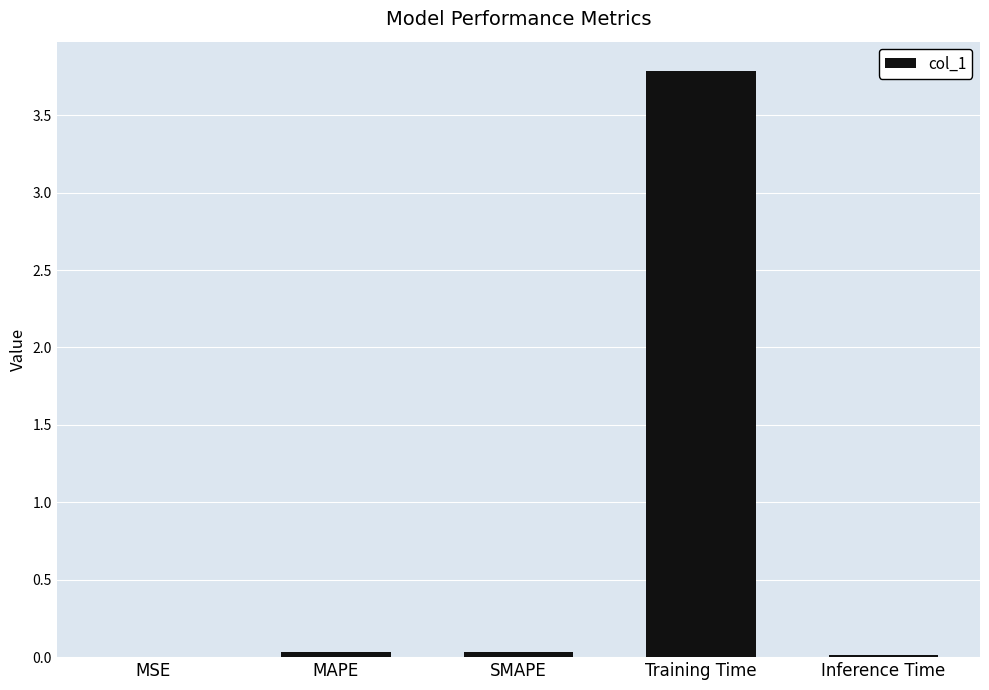

What is the sum of all values?

3.9